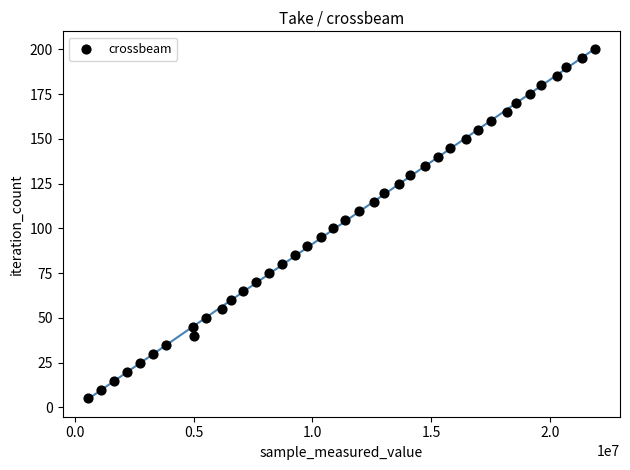

What is the range of X values (max minus min)?

21344465